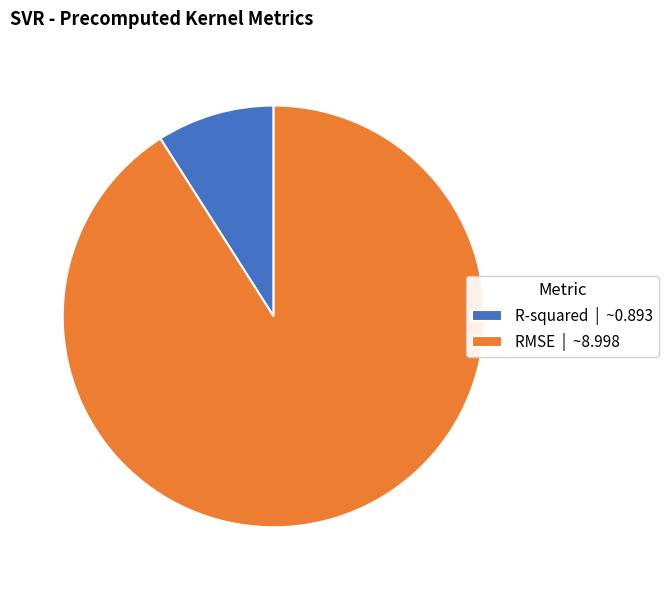

Does any single category account for the majority?

Yes